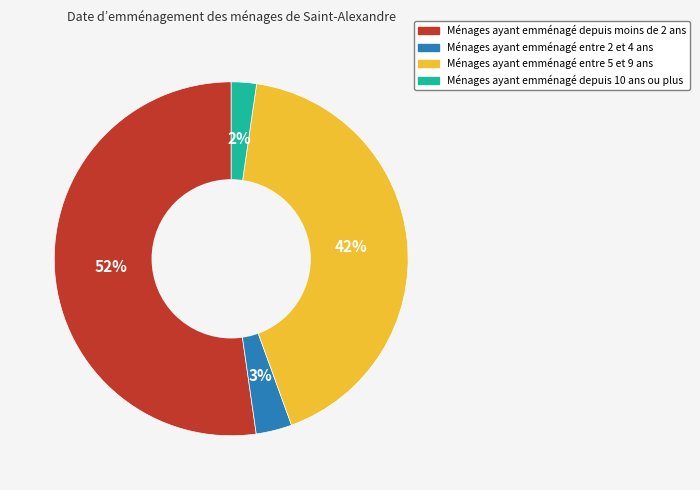

To the nearest percent, what is the average slice percentage?

25%